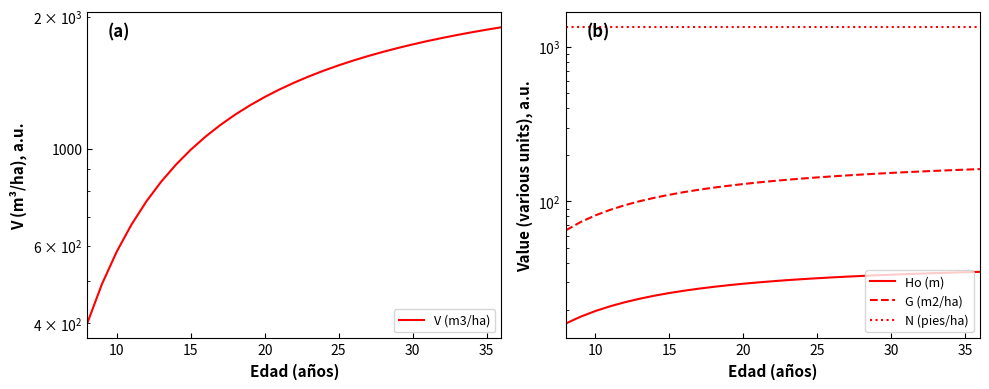

What is the maximum value shown in the chart?

1891.9